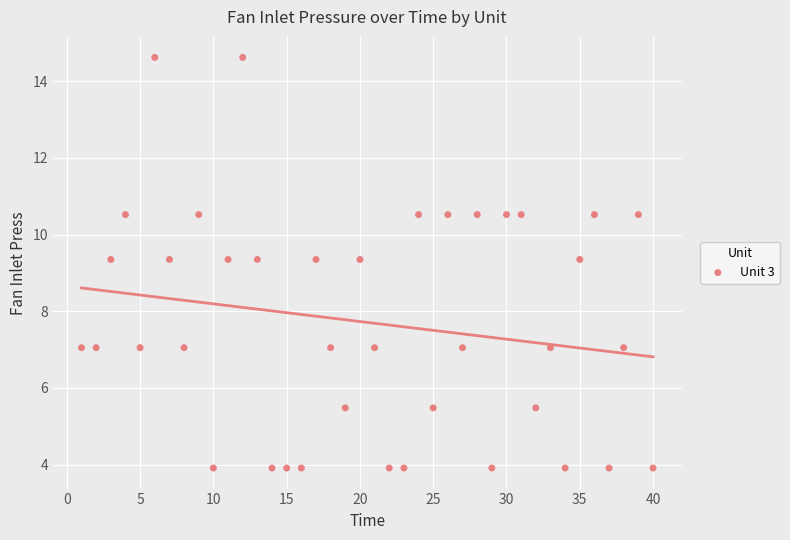

What is the range of X values (max minus min)?

39.0